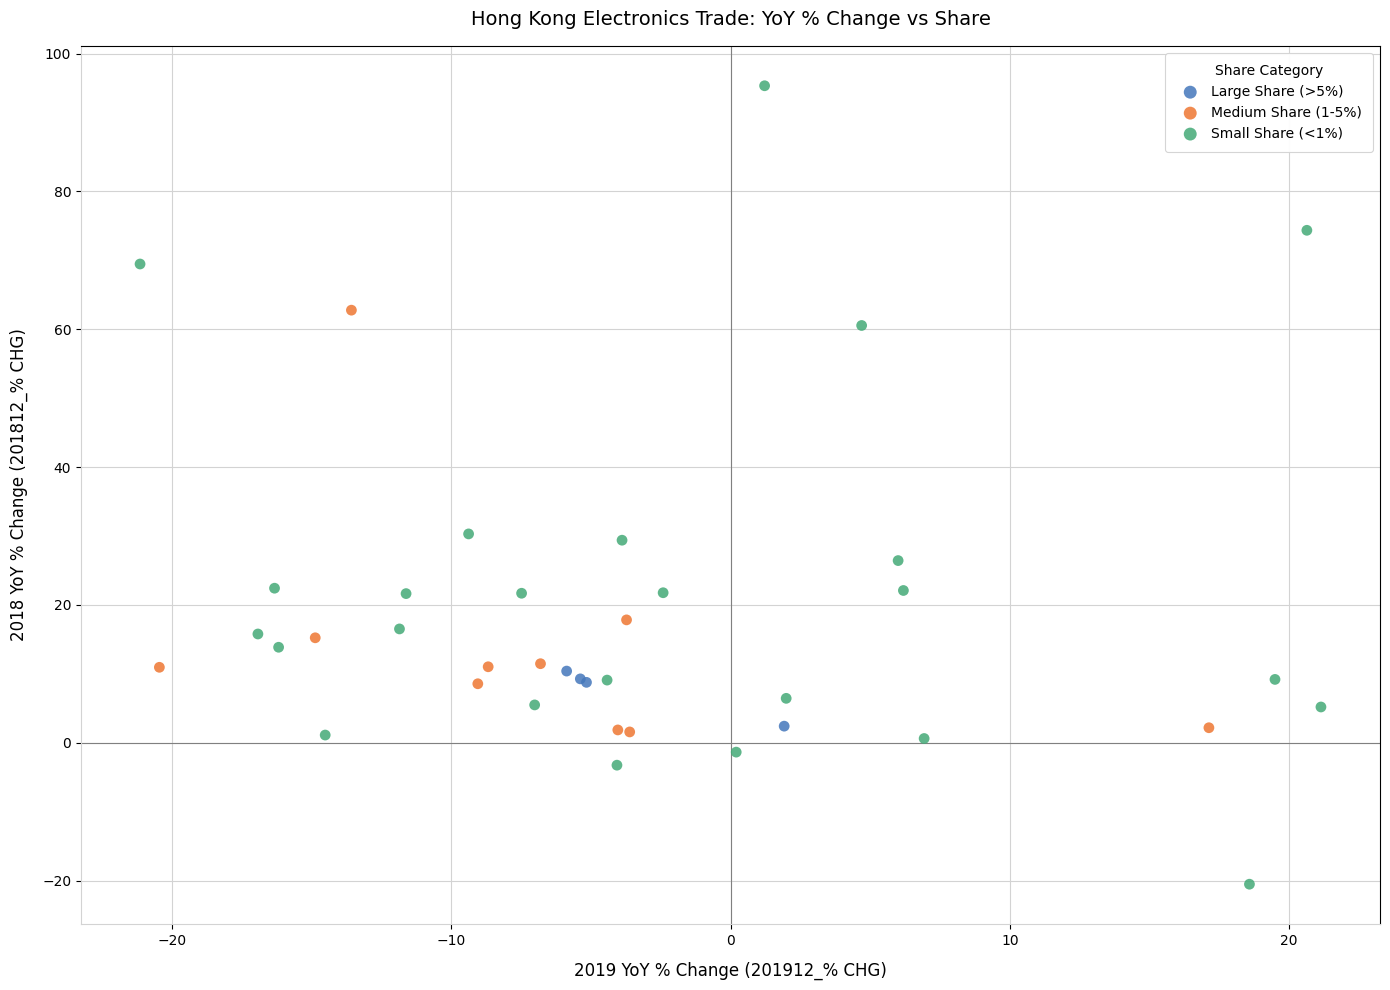

Which series reaches the minimum Y coordinate?

Small Share (<1%)